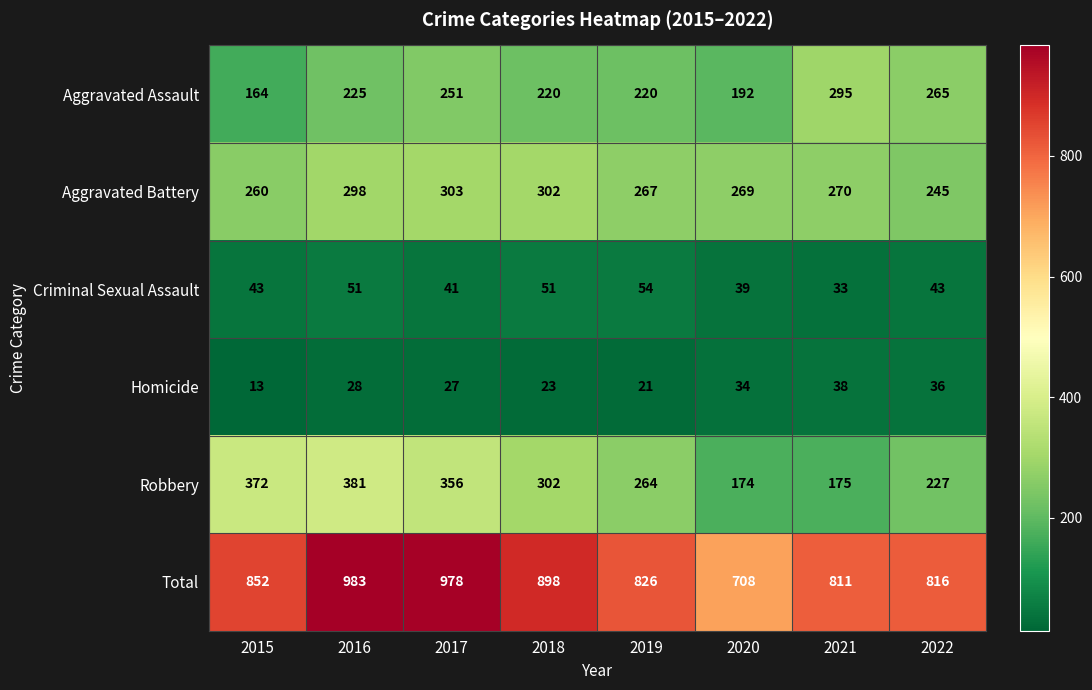

What is the average value of the Criminal Sexual Assault series?

44